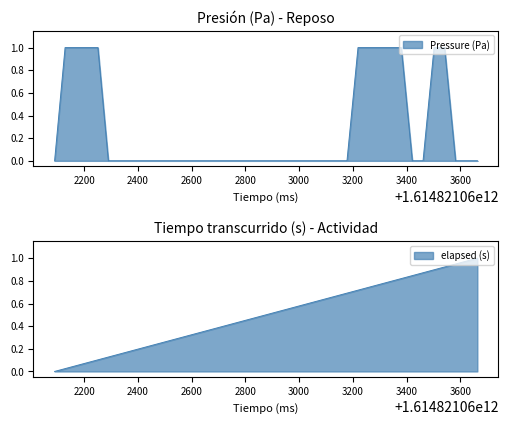

Which series has the largest range (max minus min)?

Pressure (Pa)